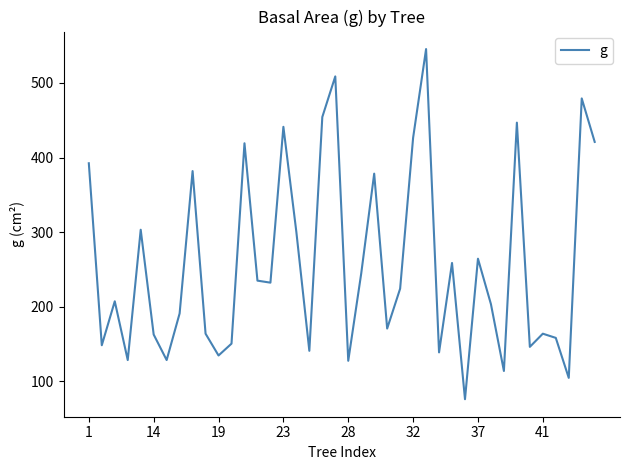

What is the greatest value displayed?

545.3